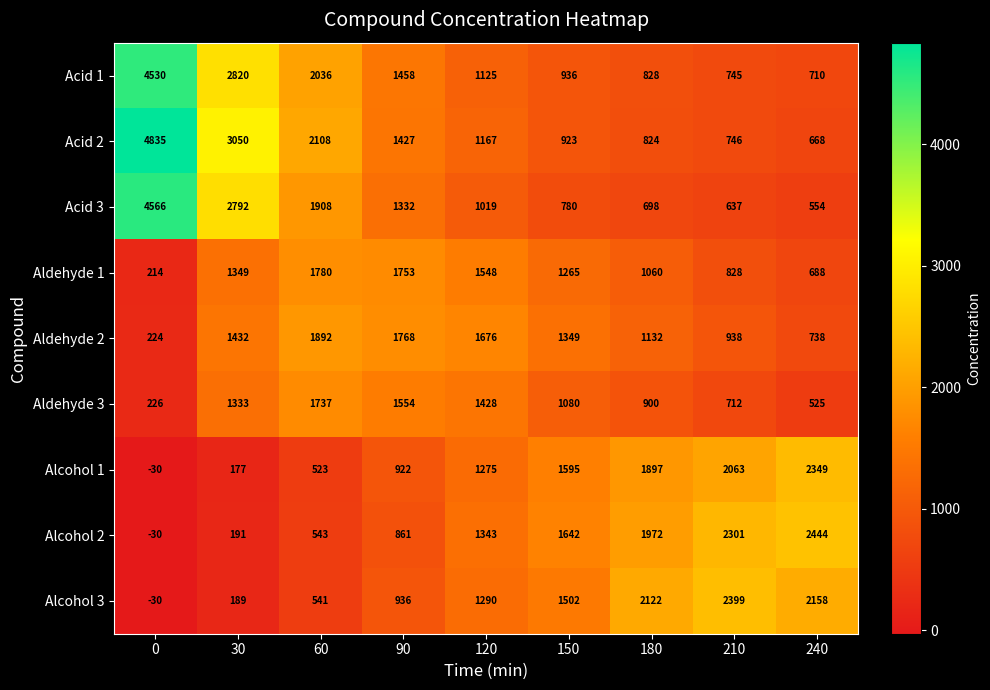

Which category has the highest value in the Alcohol 1 series?

240